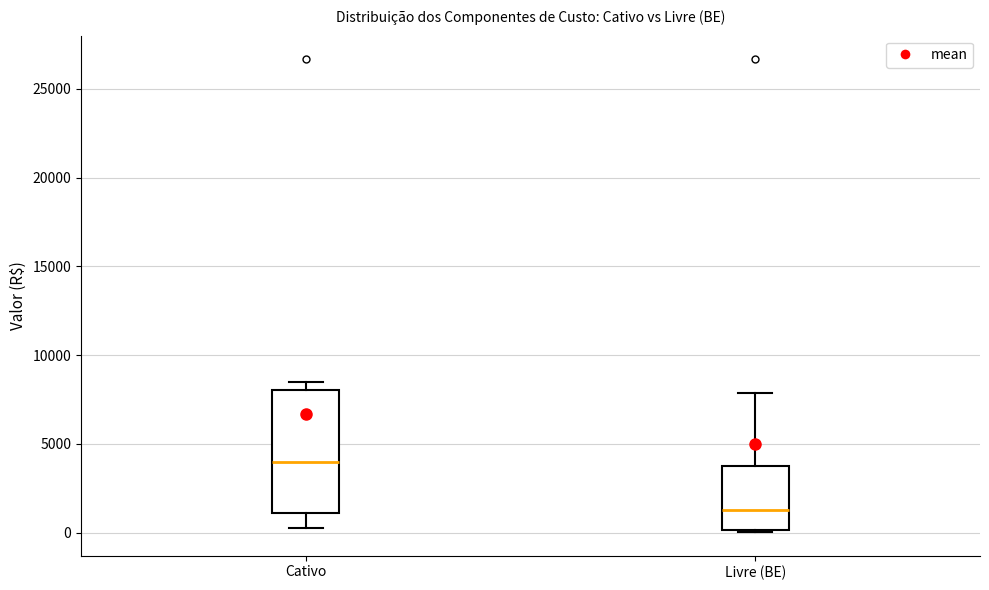

Reading left to right, read every box against the y-axis: the position of its median line, the range the box covers, and the ends of its whiskers. The values are not printed on the chart, so give them approximately, as read against the axis.

Cativo: median 4000, box 1000 to 8000, whiskers 500 to 8500
Livre (BE): median 1500, box 0 to 3500, whiskers 0 to 8000